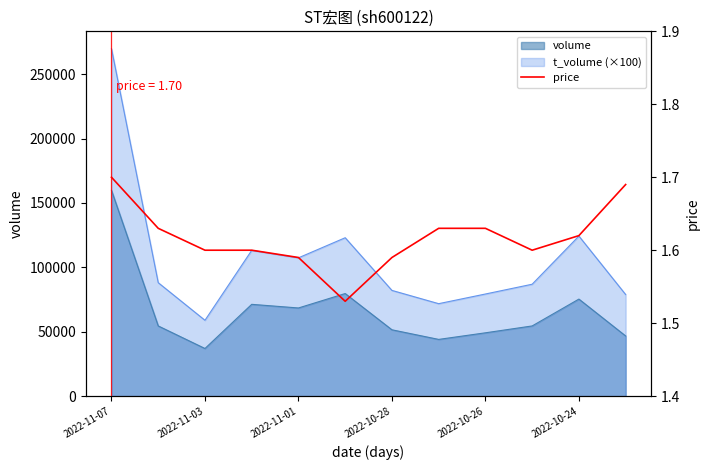

What is the maximum value for volume?

159804